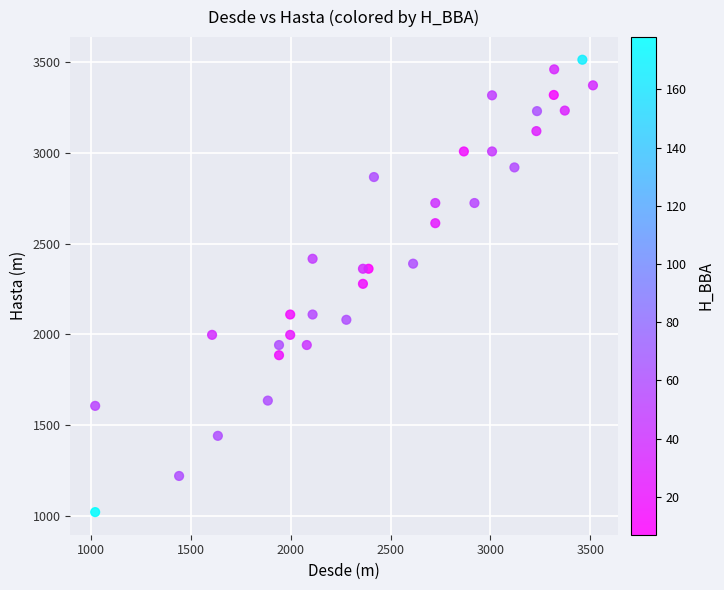

What is the range of X values (max minus min)?

2491